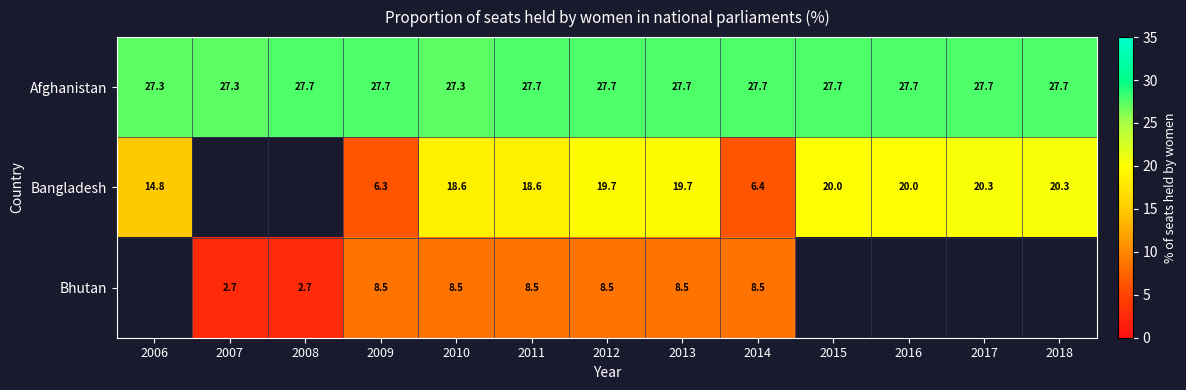

At 2010, list the series in order from smallest to largest.

Bhutan, Bangladesh, Afghanistan